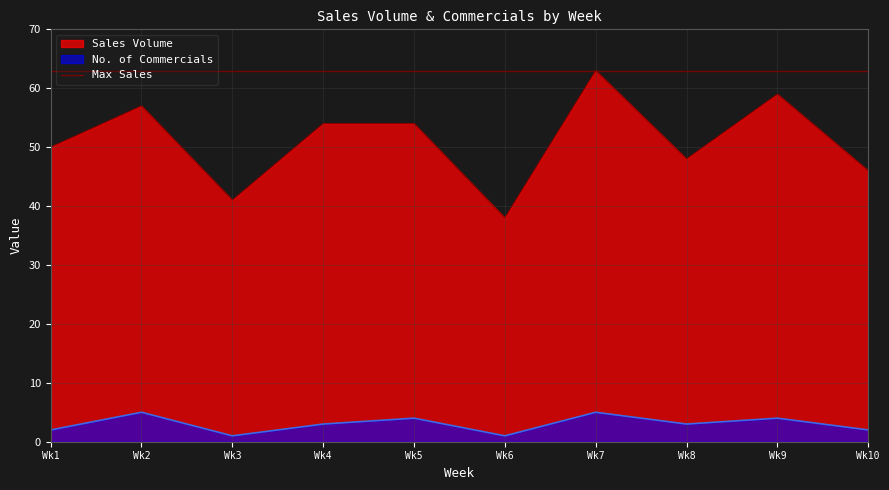

The value of Sales Volume at Wk3 is 41. True or false?

True